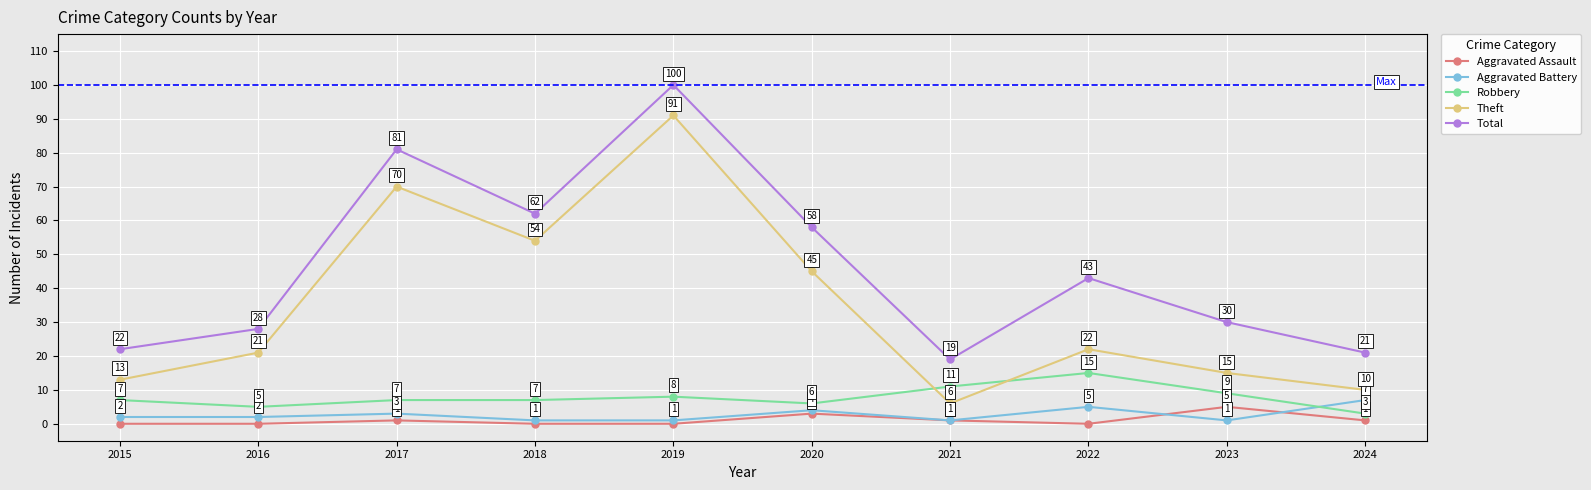

True or false: Aggravated Battery and Theft intersect in this chart.

False